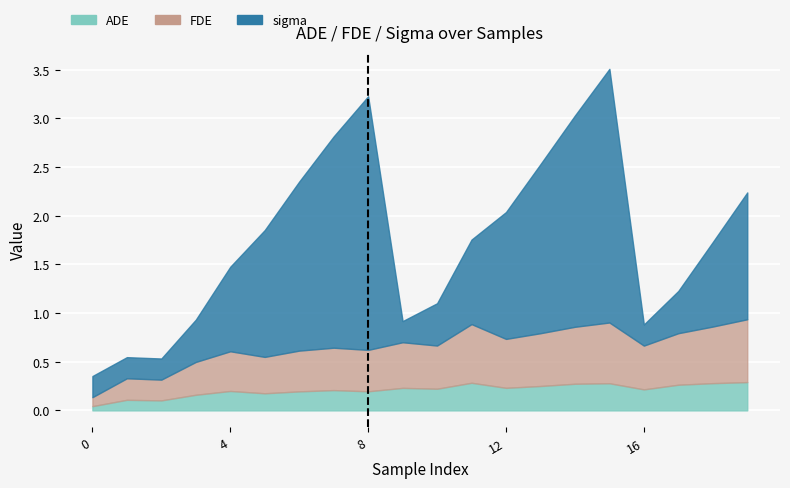

At how many categories does at least one series exceed 3?

3